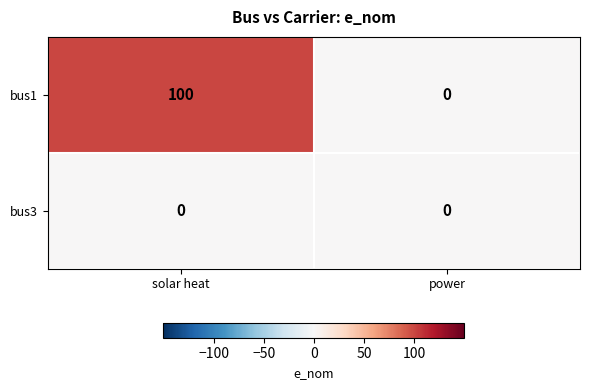

Rank the series by their maximum value, from highest to lowest.

bus1, bus3